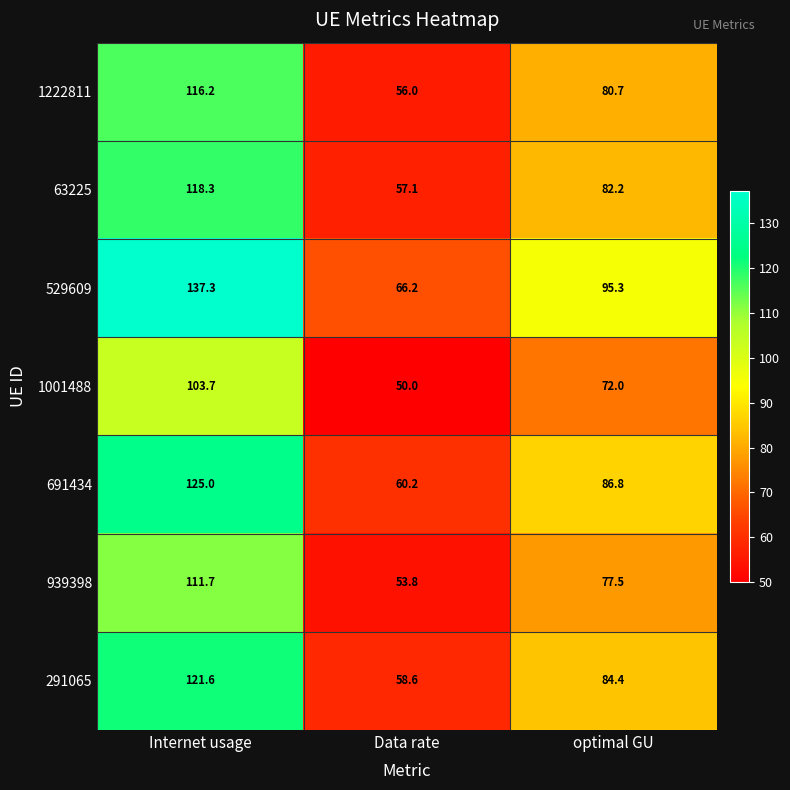

The 939398 series shows 123.2 at optimal GU. True or false?

False